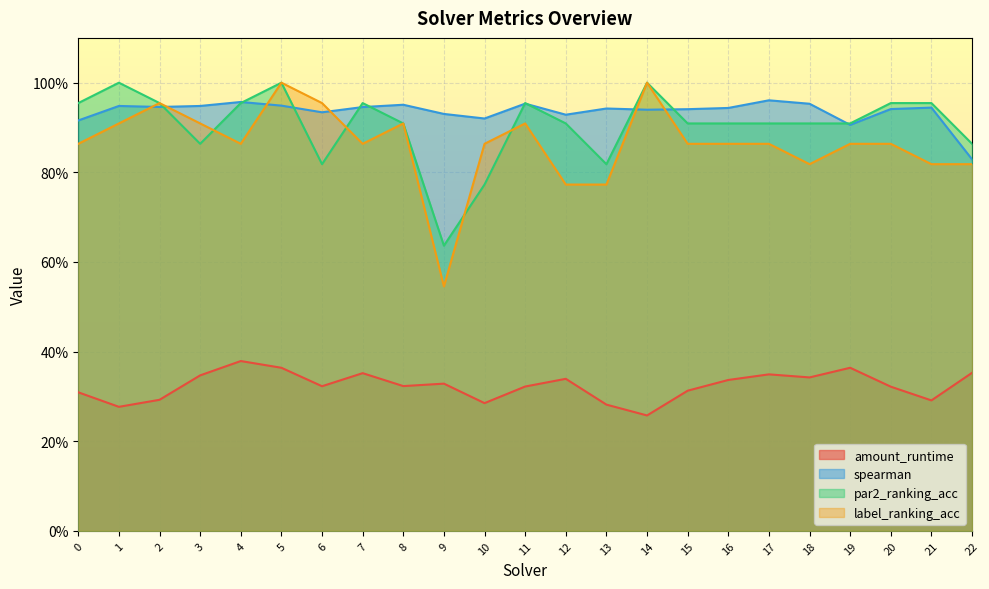

What is the smallest value displayed?

0.3